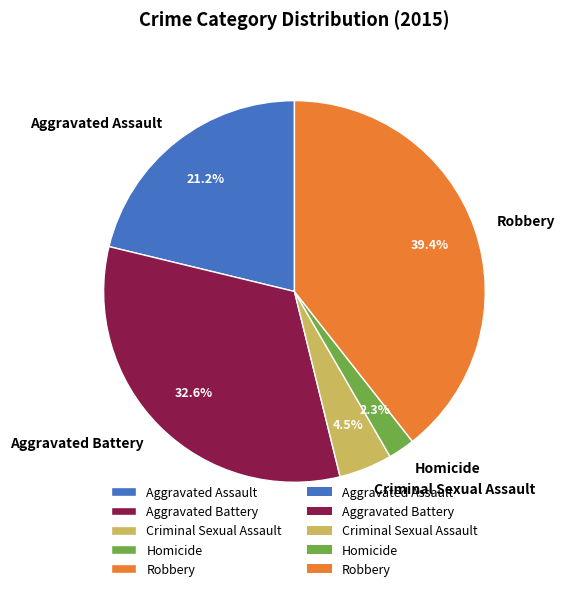

Rank the categories by value from highest to lowest.

Robbery, Aggravated Battery, Aggravated Assault, Criminal Sexual Assault, Homicide